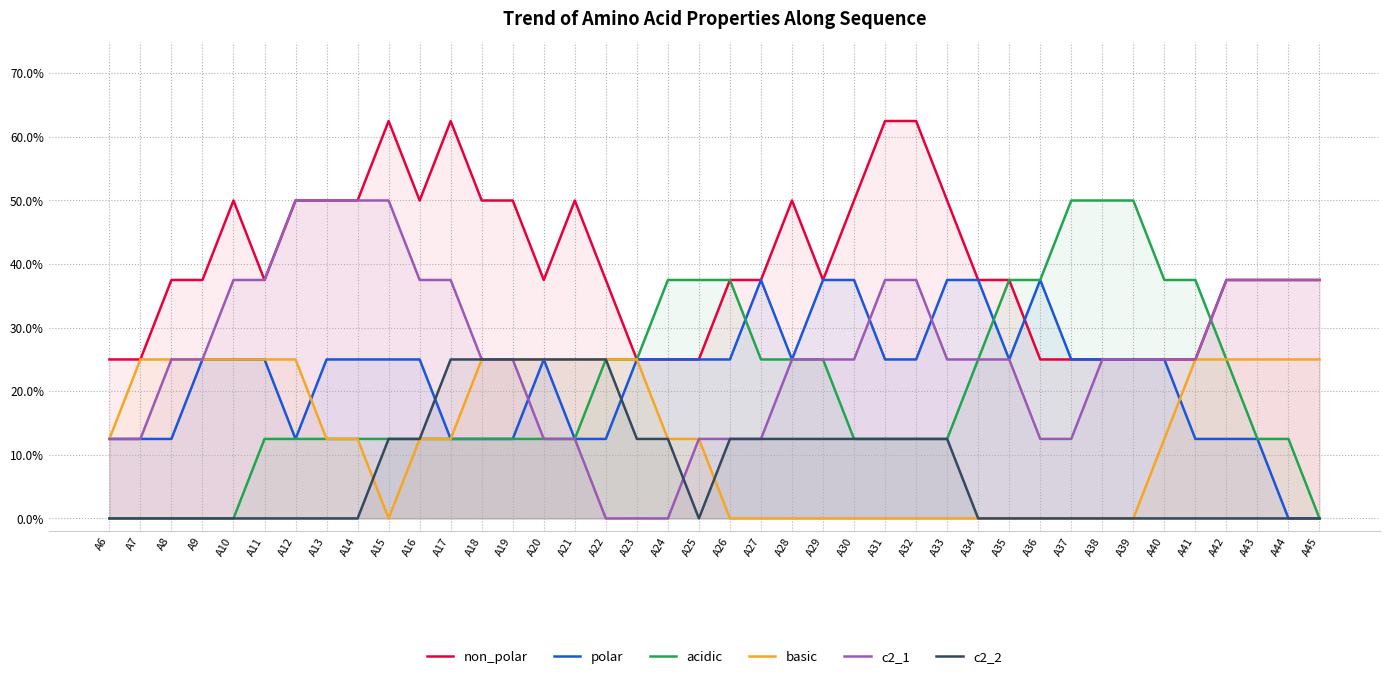

Count the c2_2 values in the range 0 to 1.

40